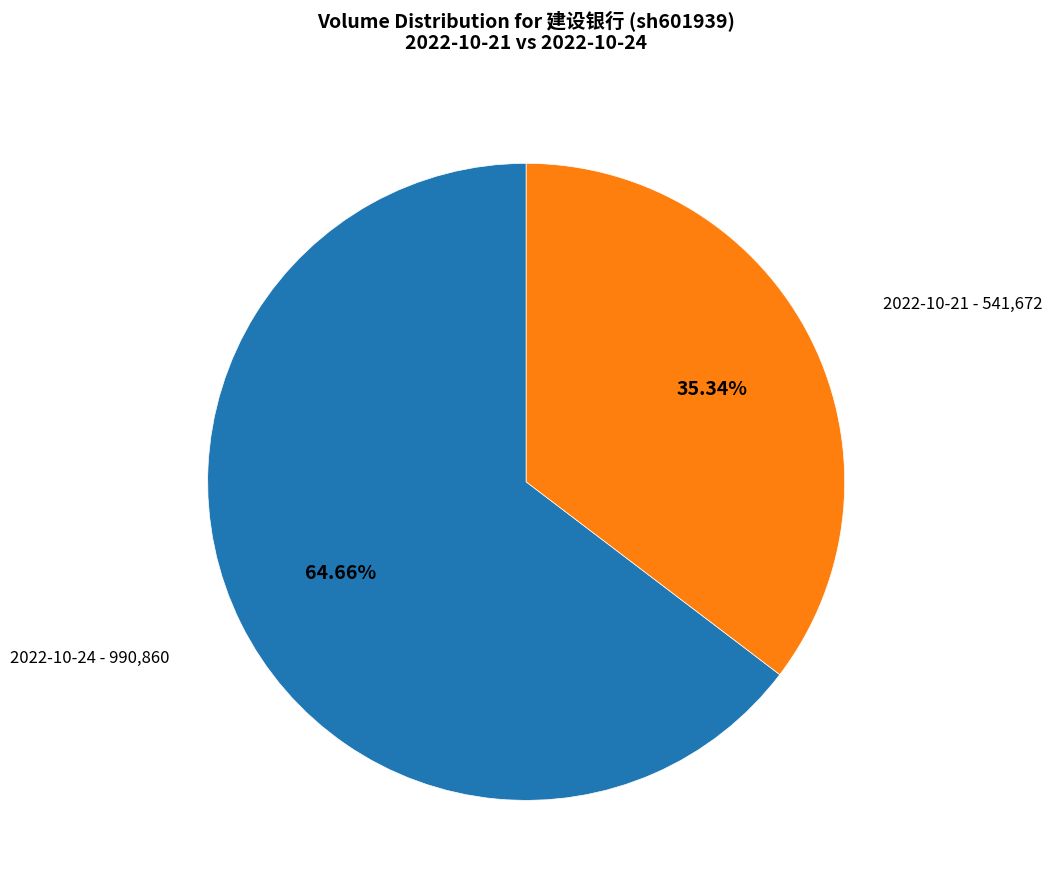

Do 2022-10-21 - 541,672 and 2022-10-24 - 990,860 together represent more than half of the pie?

Yes